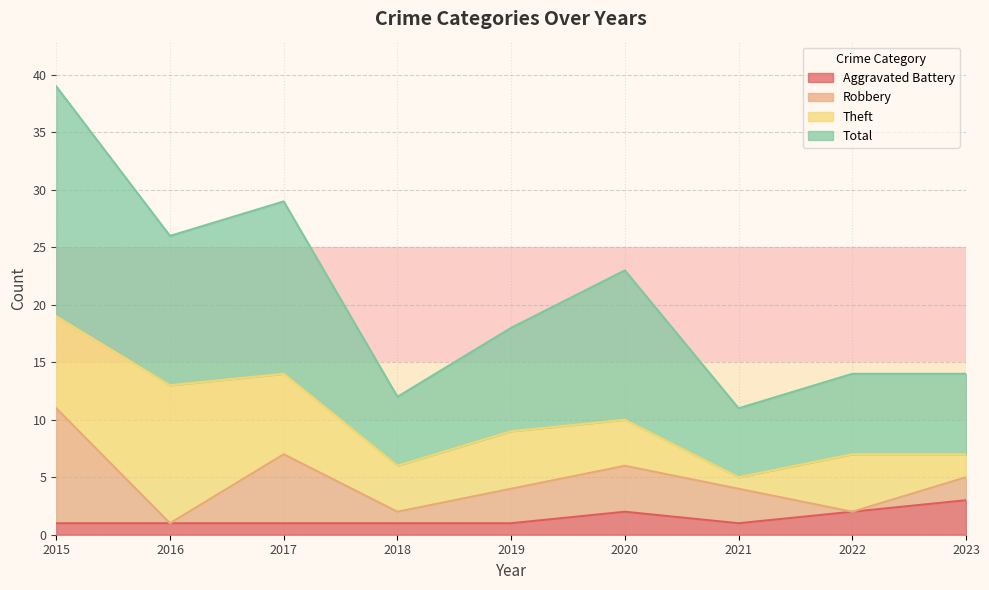

What are all the series names shown in the legend?

Aggravated Battery, Robbery, Theft, Total